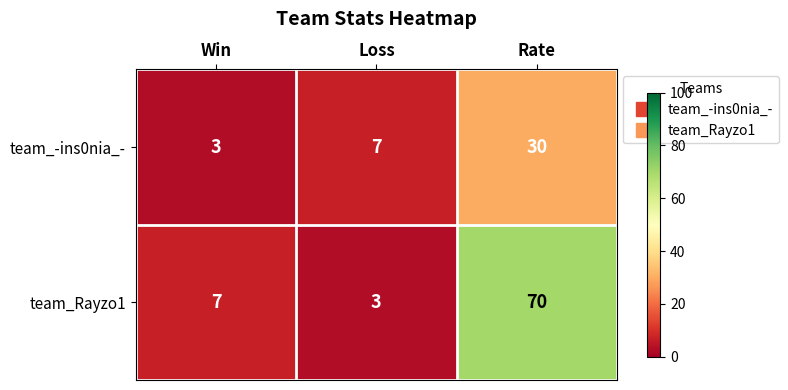

Reading left to right, what are all the values shown in this chart?

team_-ins0nia_-: 3	7	30
team_Rayzo1: 7	3	70